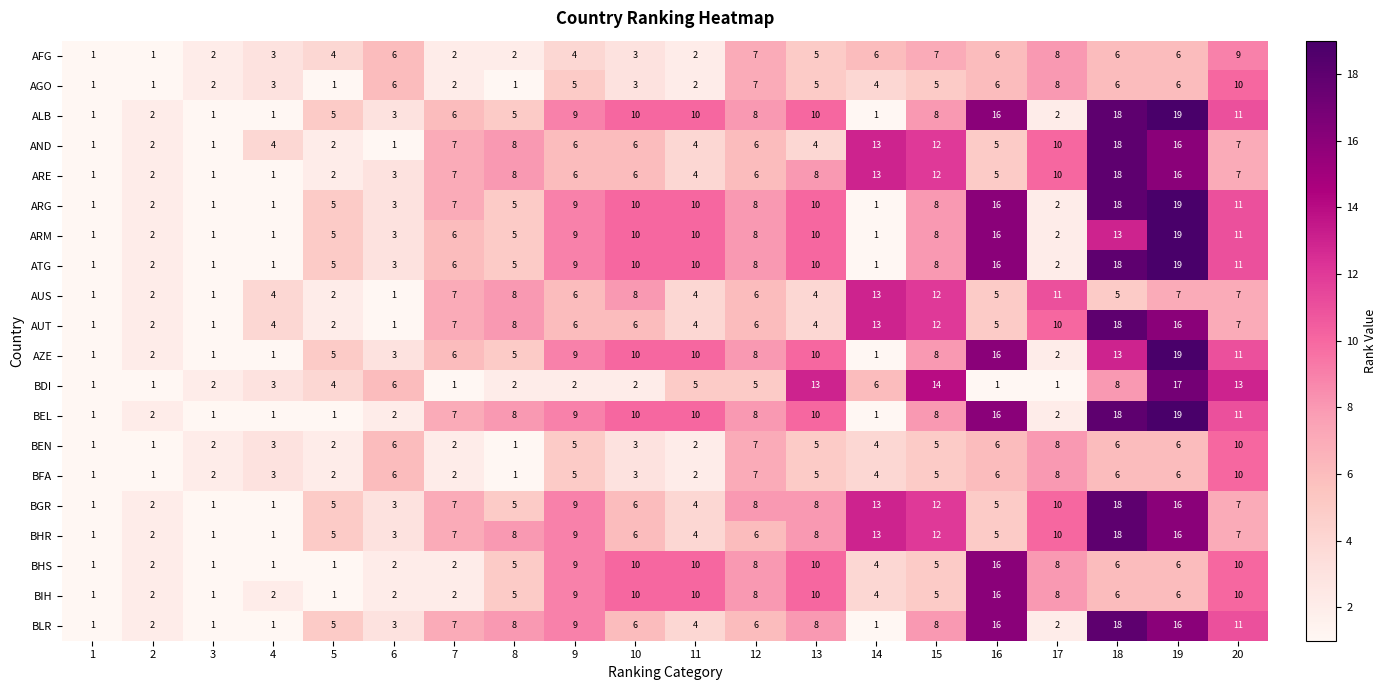

What is the greatest value displayed?

19